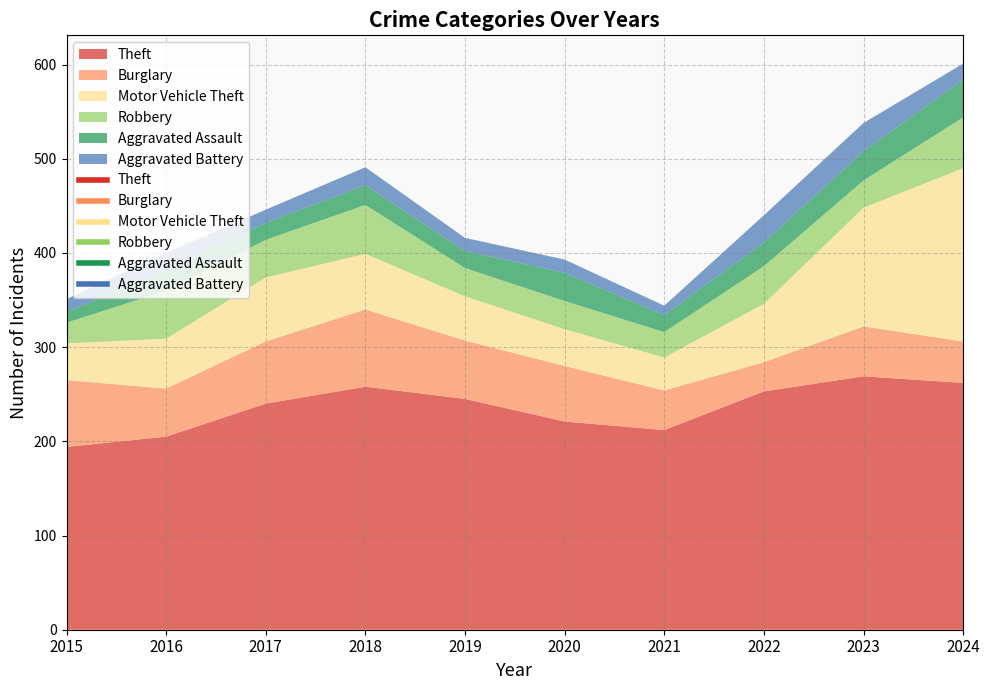

True or false: Burglary and Theft cross at least once.

False